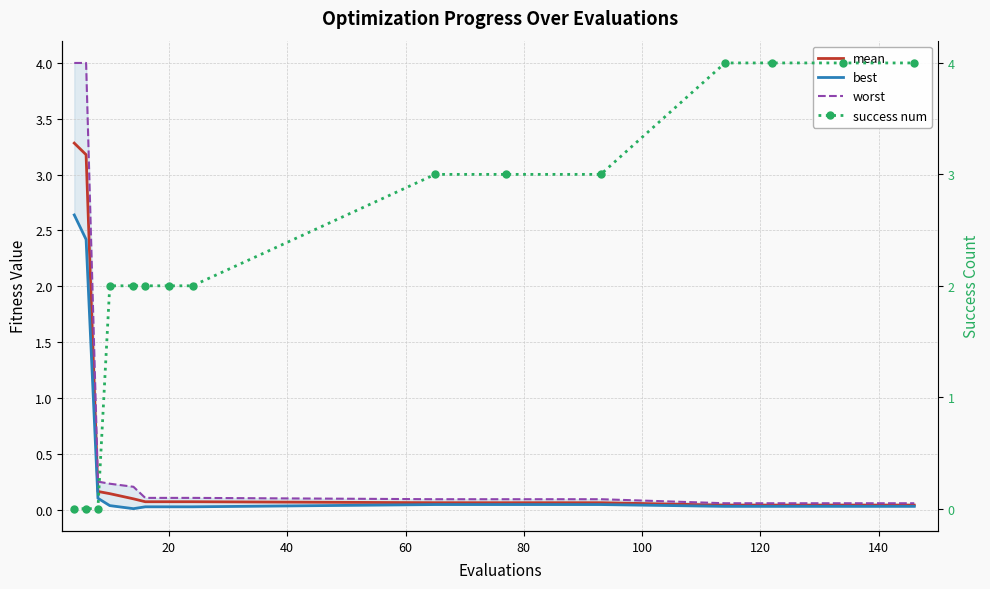

Is it true that worst equals 0.0 at 12?

False